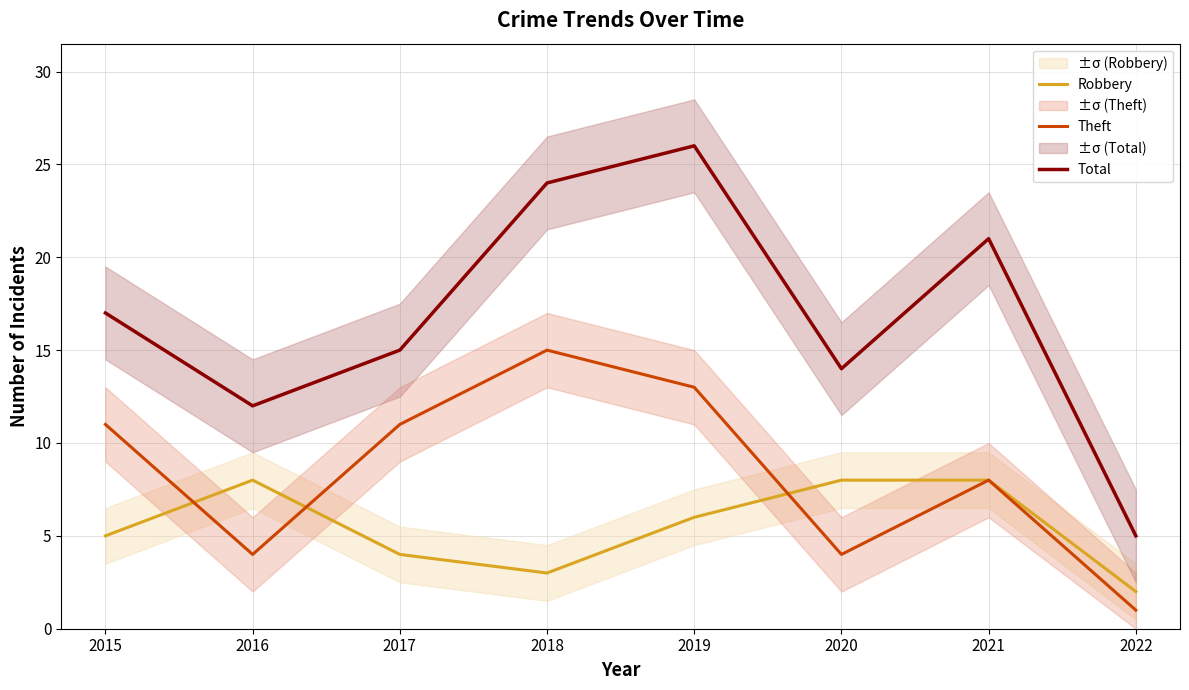

What is the average value of the Theft series?

8